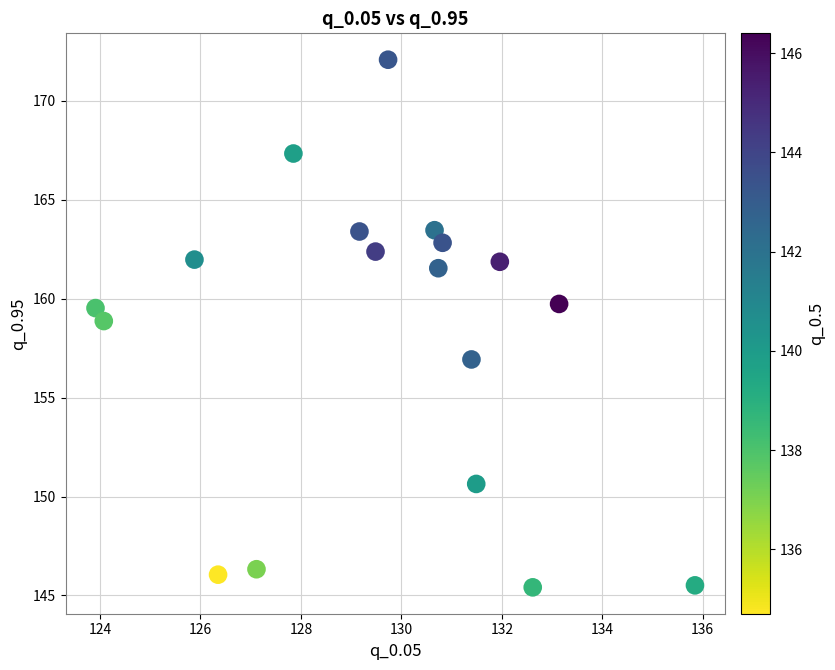

What is the range of Y values (max minus min)?

26.7